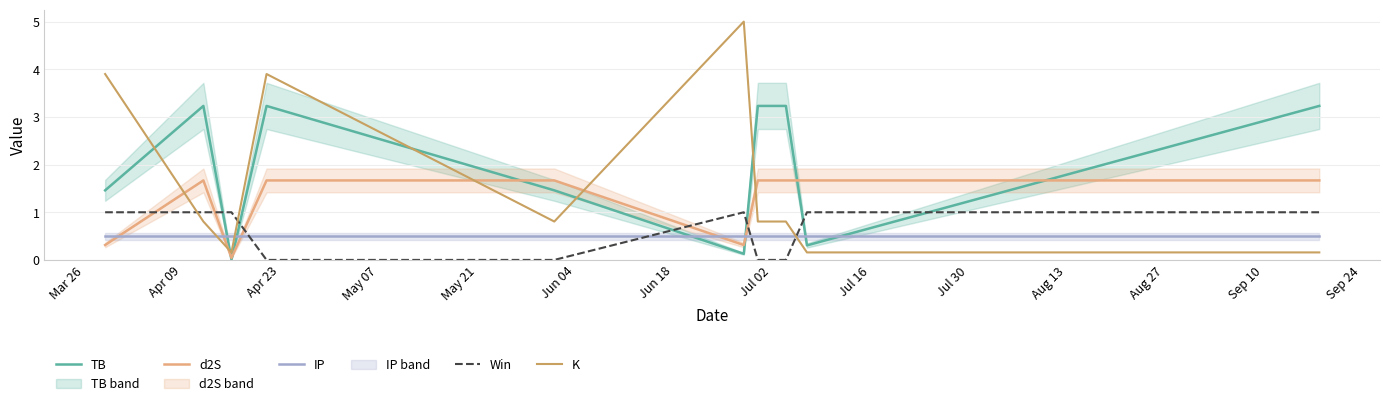

List the series in order of their peak value, highest first.

K, TB, d2S, Win, IP